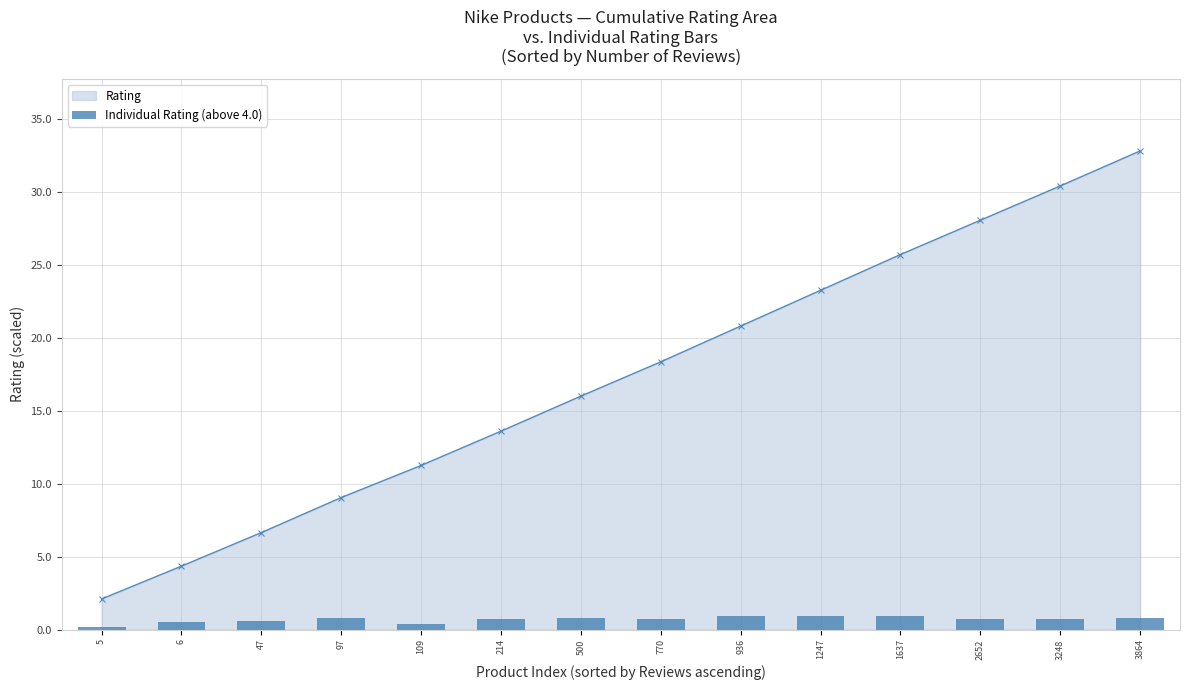

What is the value of the Rating point at the 13th from the left?

30.4